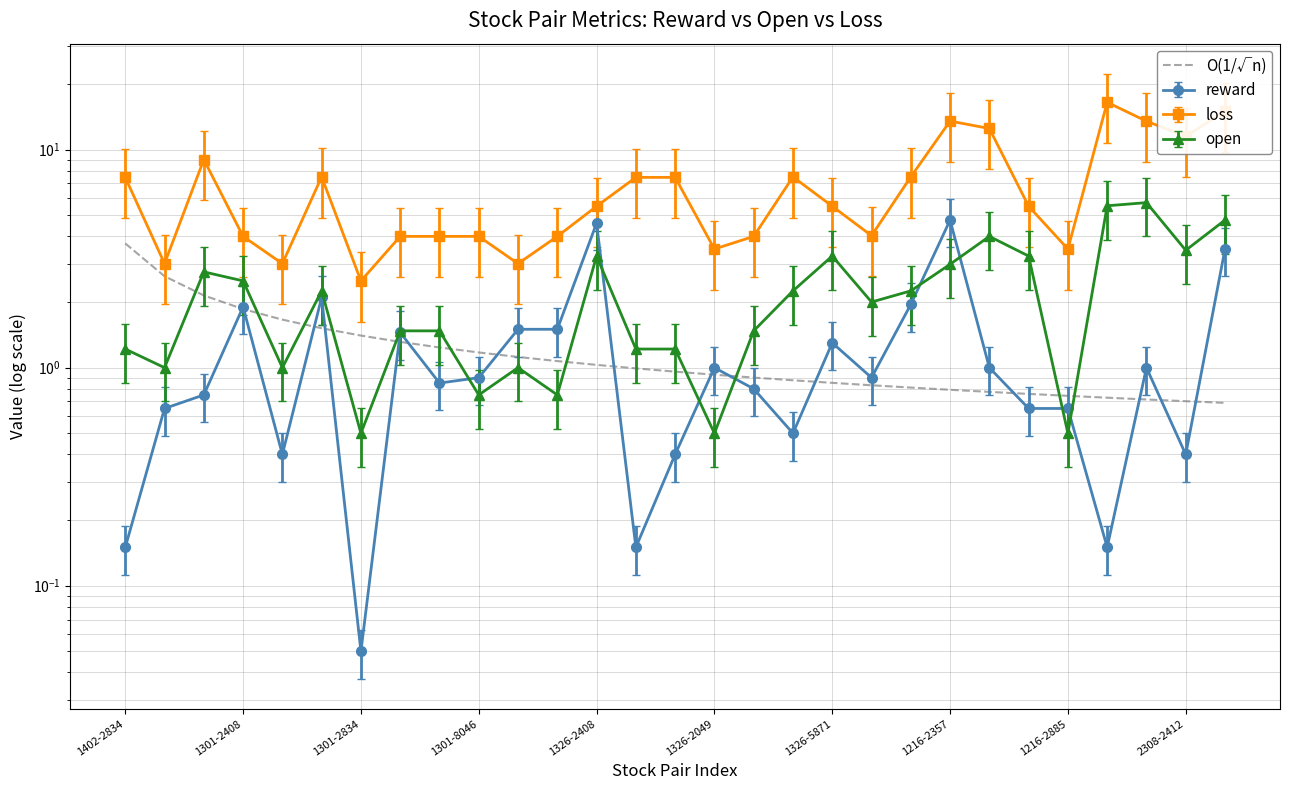

Reading left to right, extract all data points from this chart.

3.7	2.6	2.1	1.9	1.7	1.5	1.4	1.3	1.2	1.2	1.1	1.1	1.0	1.0	1.0	0.9	0.9	0.9	0.9	0.8	0.8	0.8	0.8	0.8	0.7	0.7	0.7	0.7	0.7